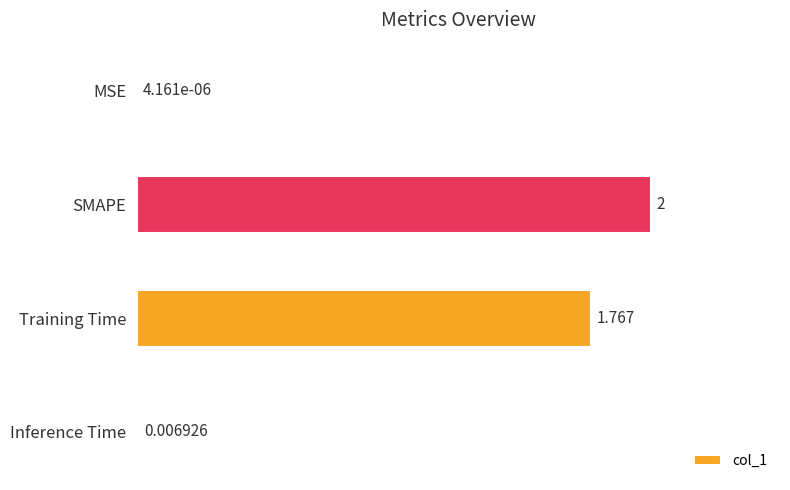

Between SMAPE and Training Time, which is larger?

SMAPE